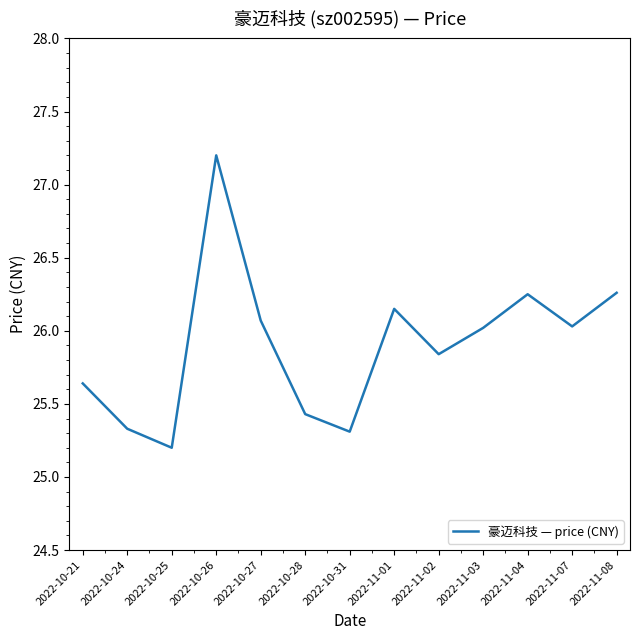

What position from the left is 2022-10-27?

5